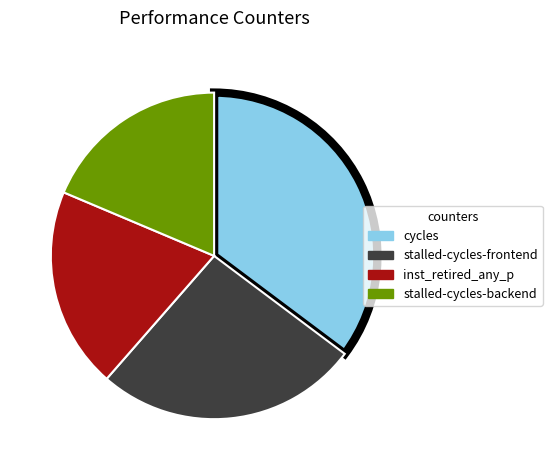

Does stalled-cycles-backend represent more than half of the total?

No